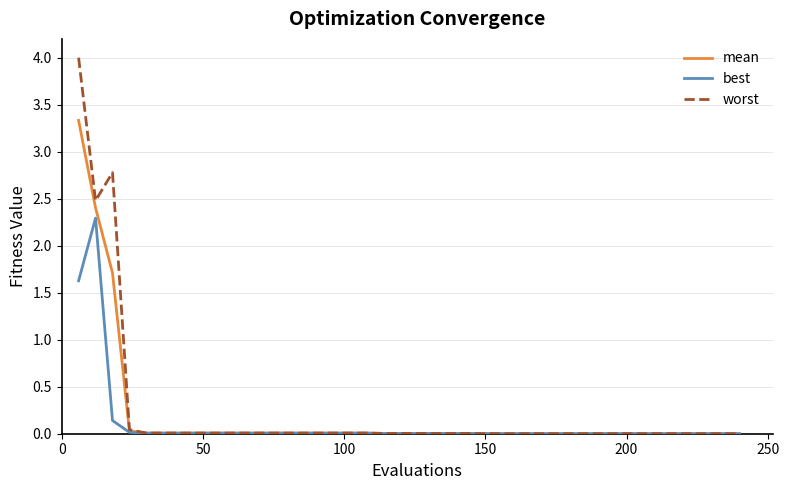

Does the chart have visible grid lines?

Yes